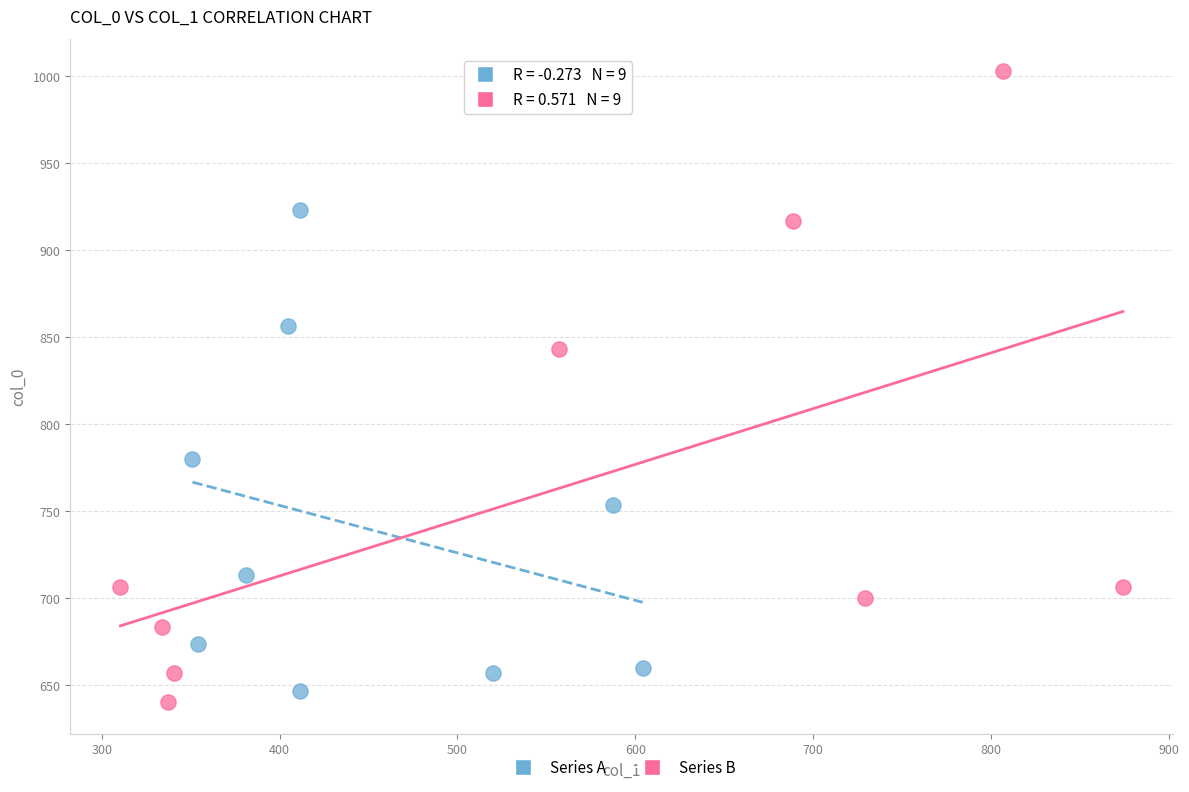

Which series contains the highest Y value?

Series B